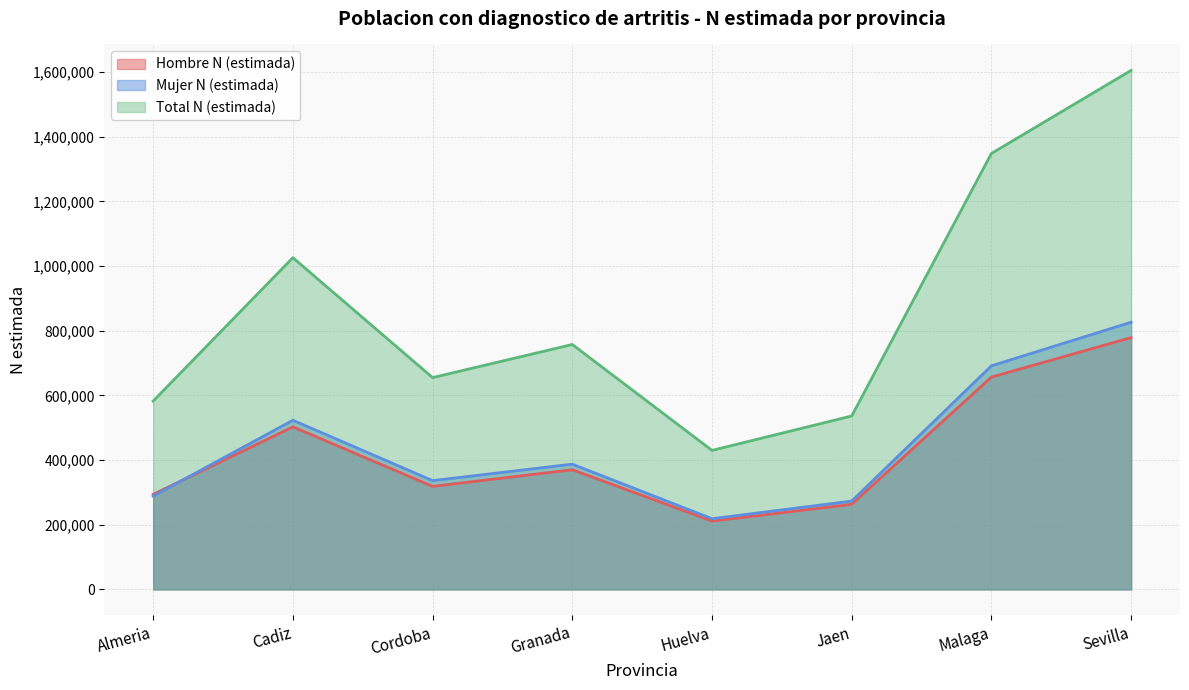

Rank the series by their maximum value, from lowest to highest.

Hombre N (estimada), Mujer N (estimada), Total N (estimada)